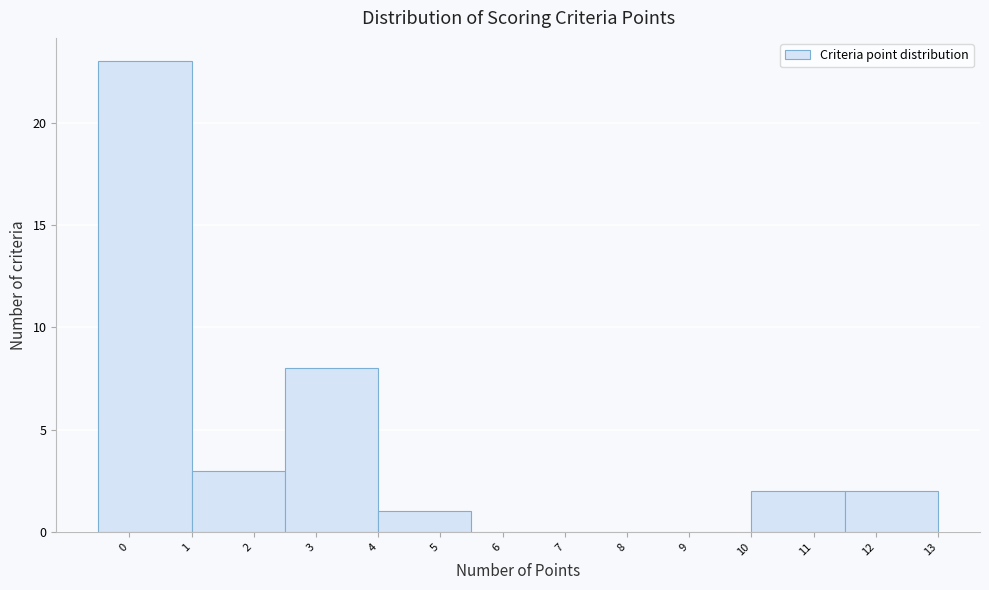

How tall is the bar that spans -0.5 to 1.0 on the x-axis? The values are not printed on the chart, so give them approximately, as read against the axis.

23